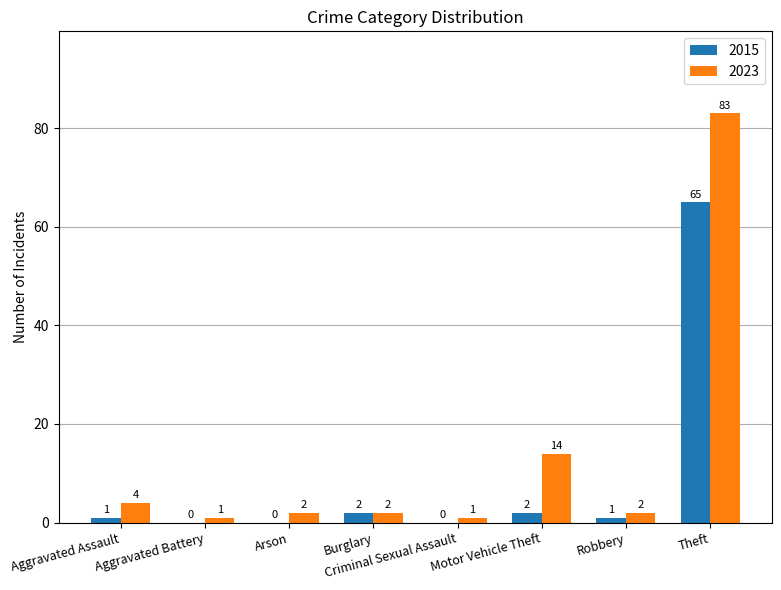

True or false: 2023 has a value of 1 at Aggravated Battery.

True